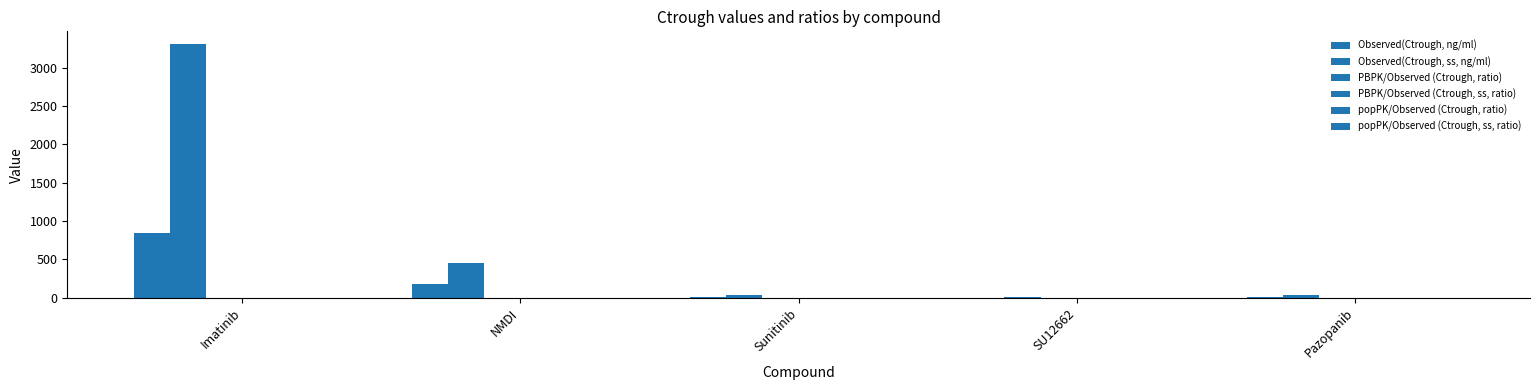

What position from the left is Sunitinib?

3